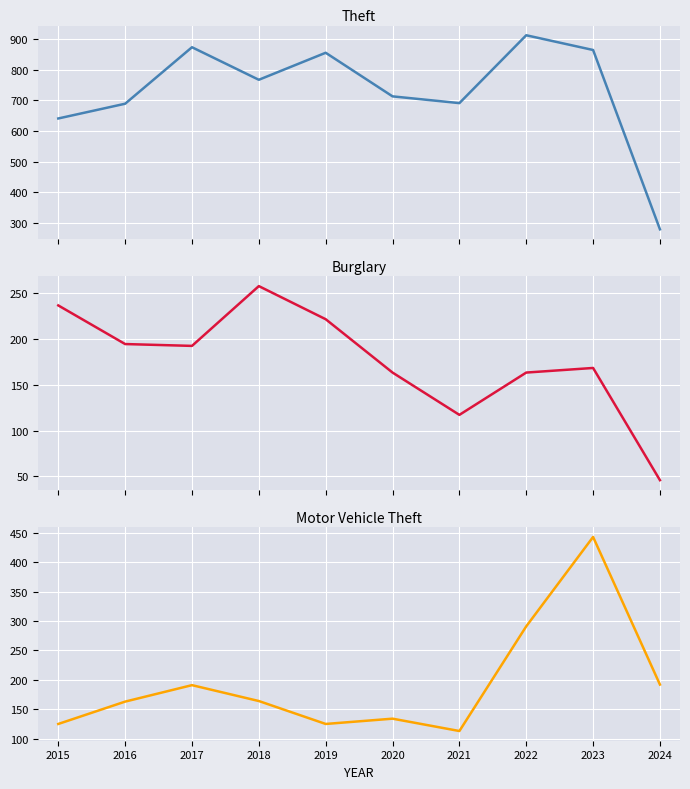

What is the difference between the Theft values at 2024 and 2015?

361